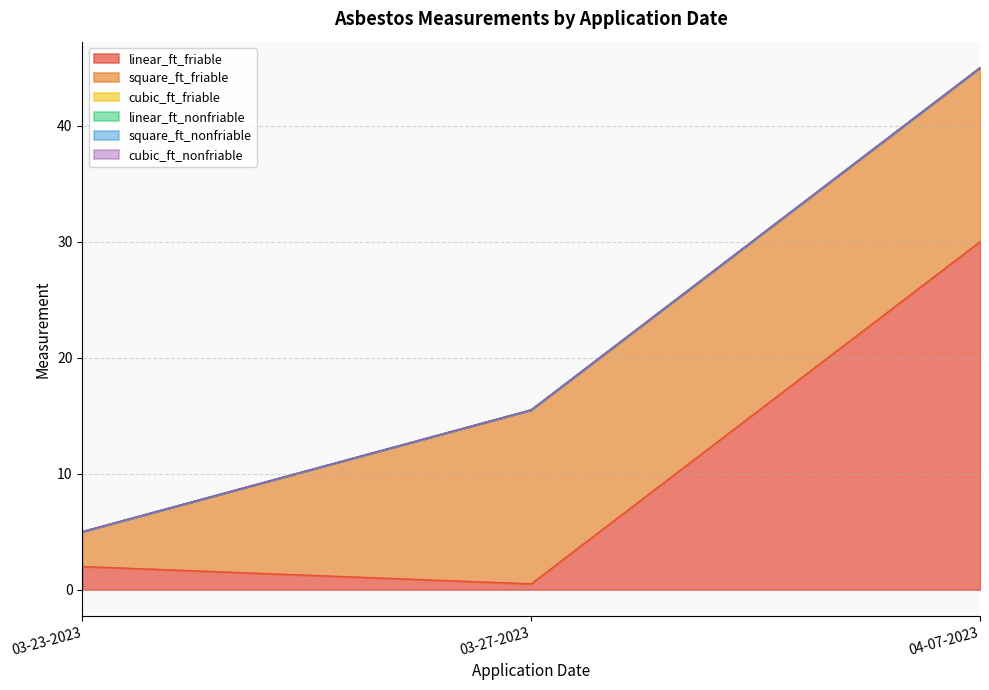

Between 03-27-2023 and 03-23-2023, which is larger?

03-23-2023